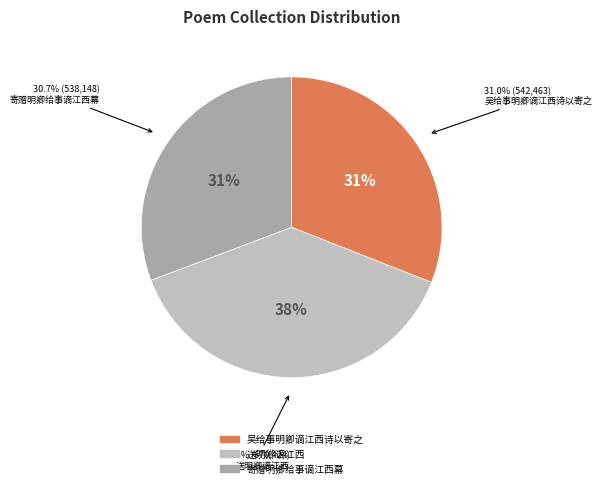

How much of the chart is everything except 吴给事明卿谪江西诗以寄之?

69.0%